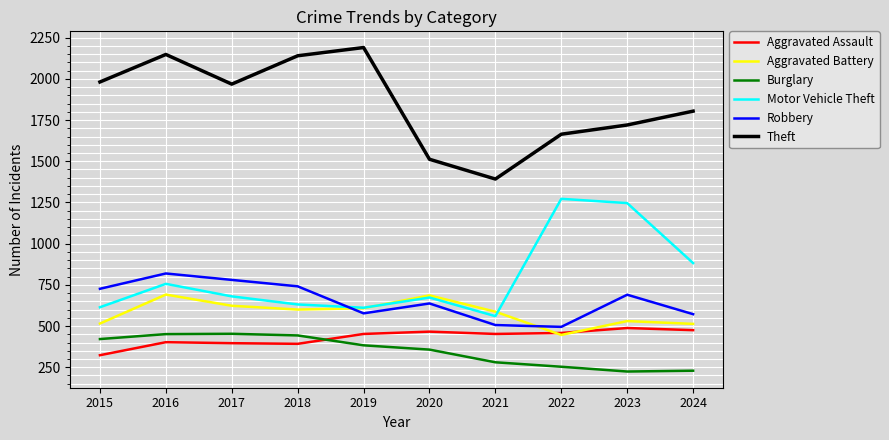

What is the difference between the maximum and second lowest values in the Burglary series?

224